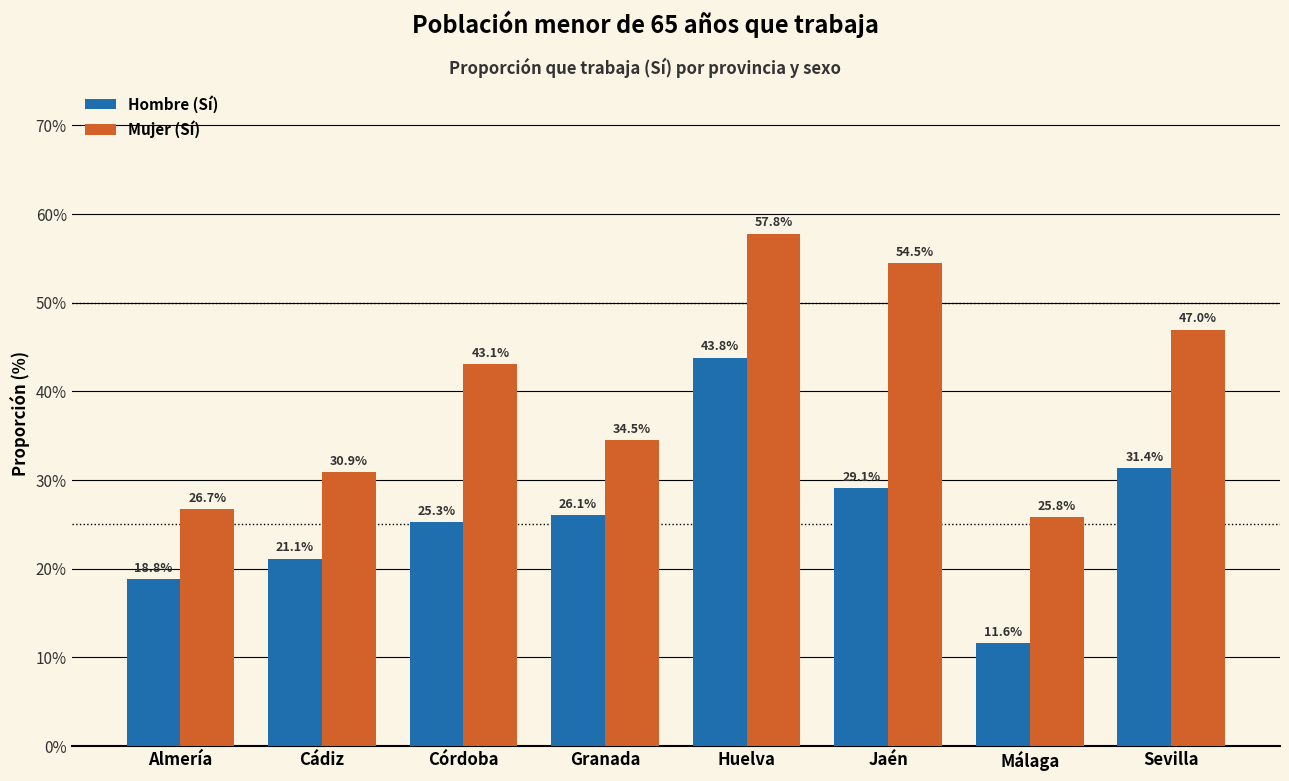

Reading left to right, transcribe all the data shown in this chart.

Hombre (Sí): 18.8	21.1	25.3	26.1	43.8	29.1	11.6	31.4
Mujer (Sí): 26.7	30.9	43.1	34.5	57.8	54.5	25.8	47.0